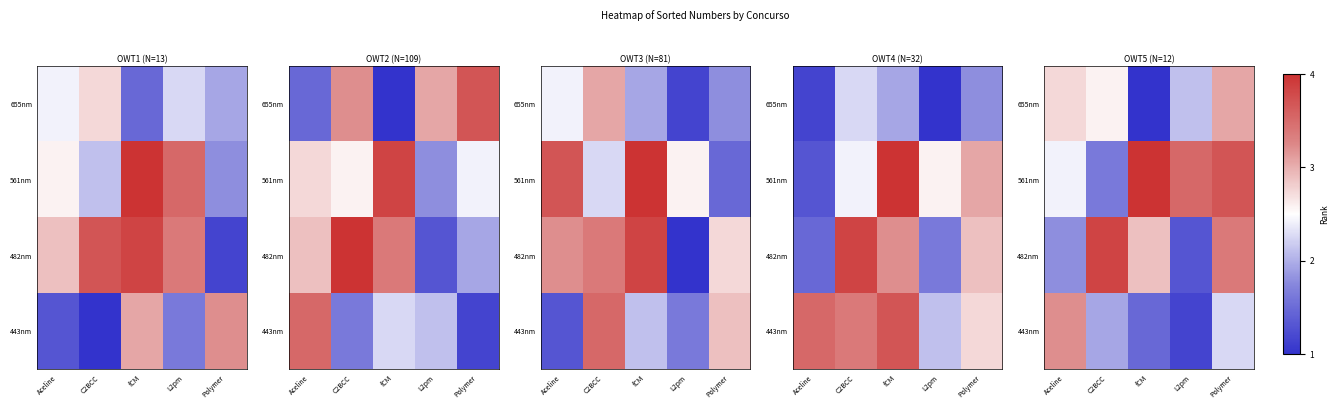

What is the sum of the row_2 values at Polymer and fCM?

1.4